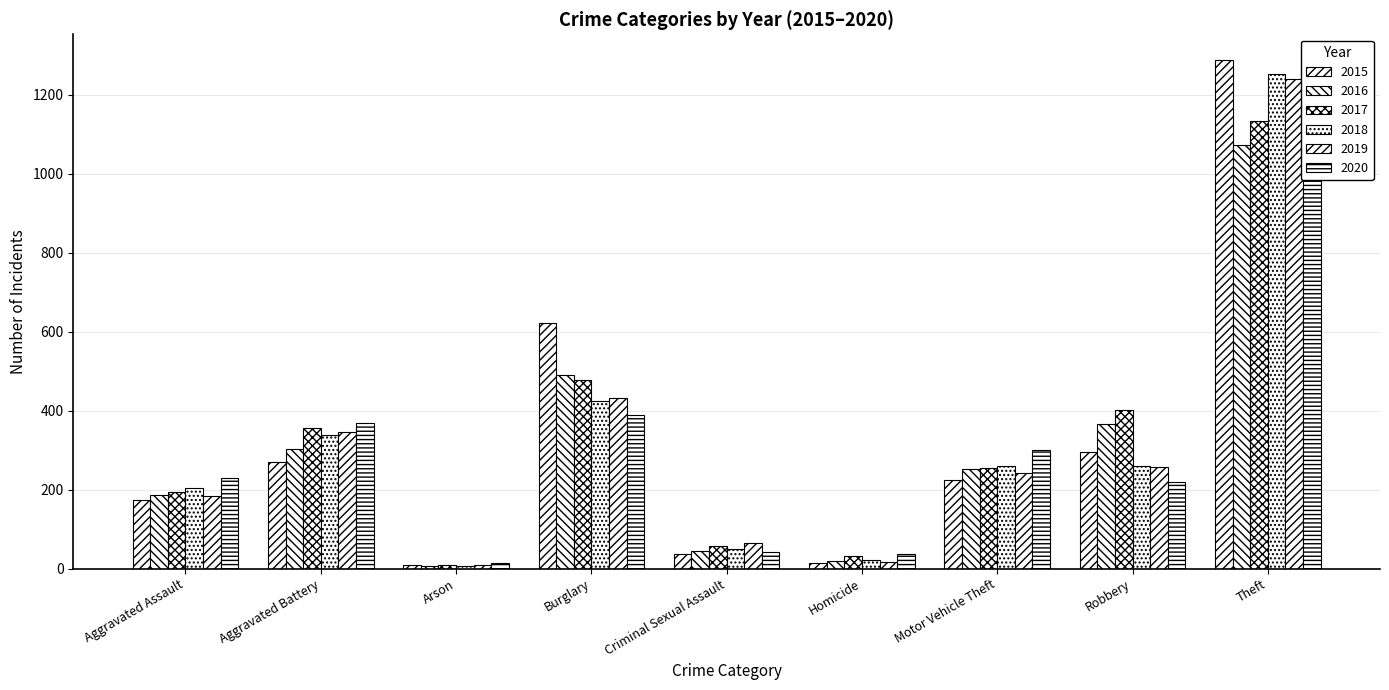

What is the spread (max minus min) of values at Homicide?

23